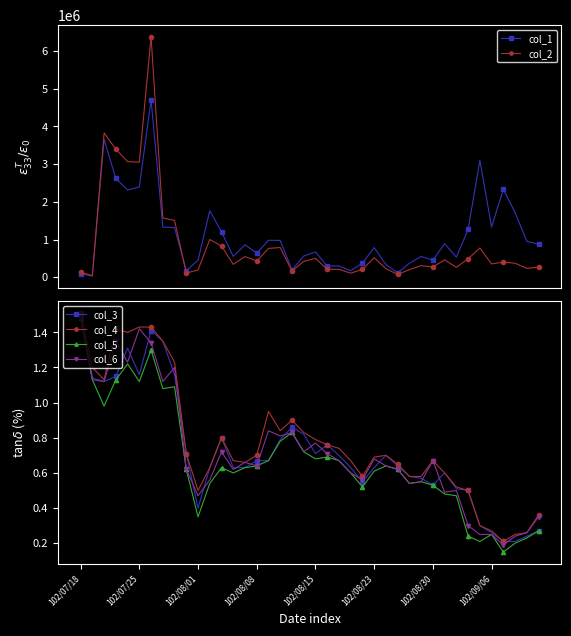

True or false: col_6 and col_3 intersect in this chart.

True